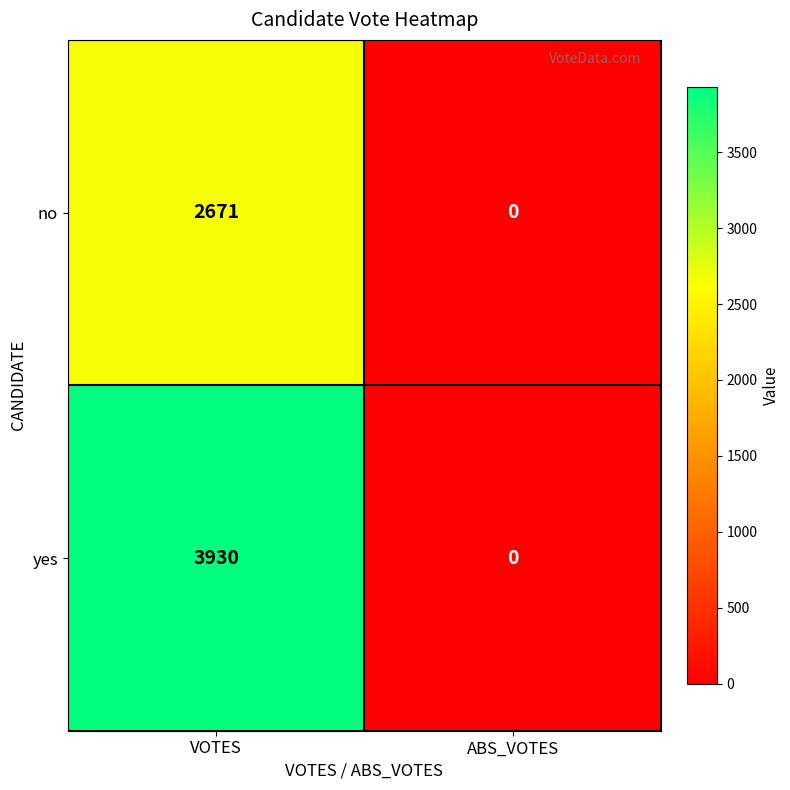

The no series shows -1572 at ABS_VOTES. True or false?

False